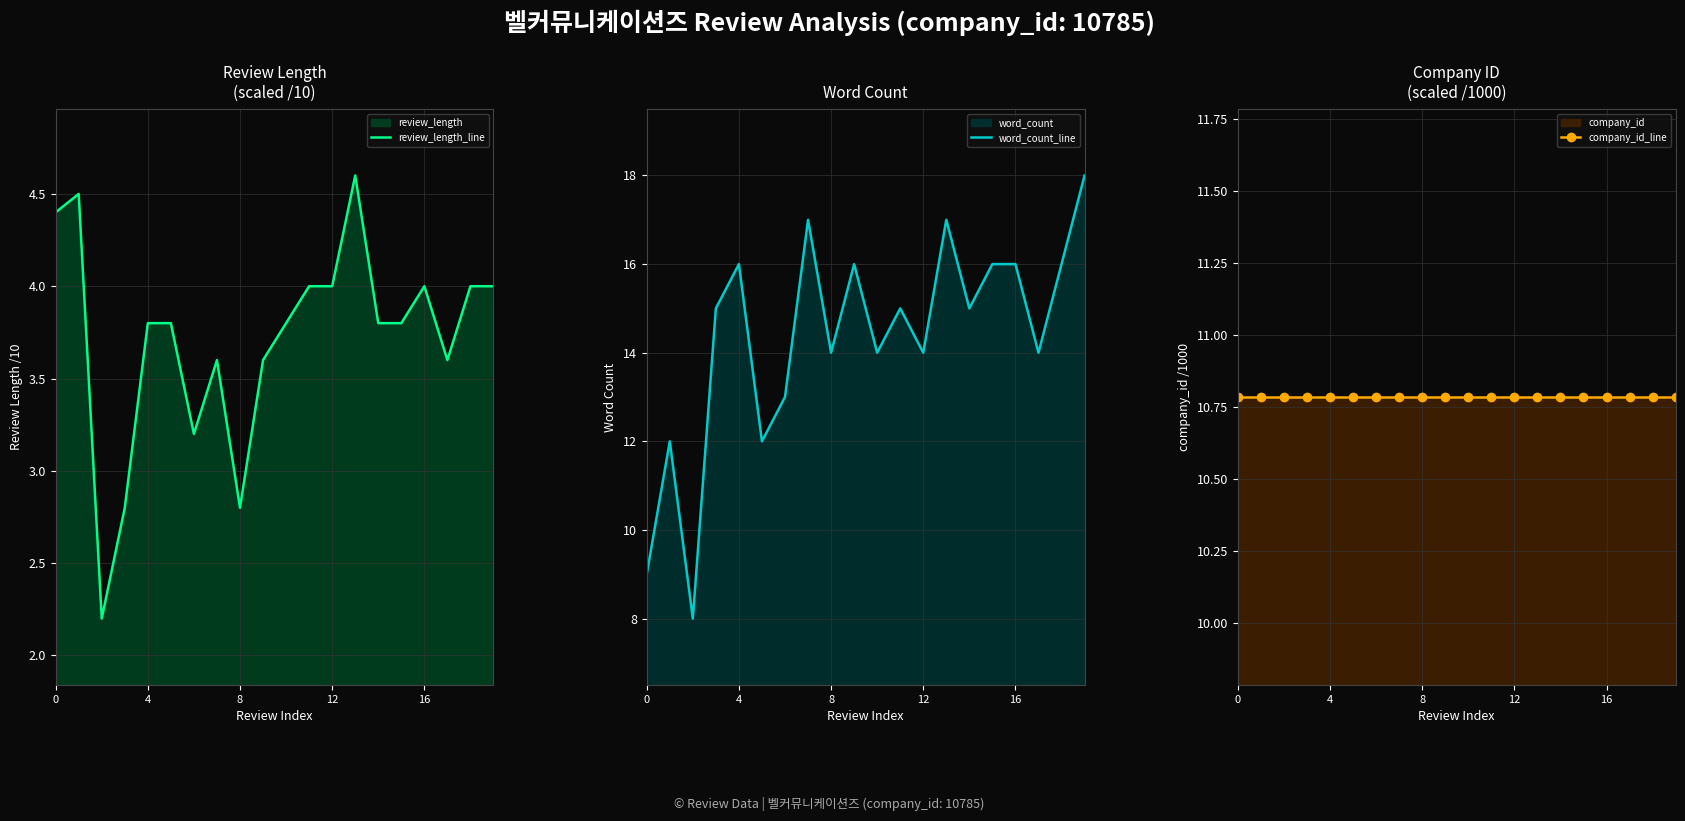

Is it true that review_length_line equals 6.5 at 0?

False